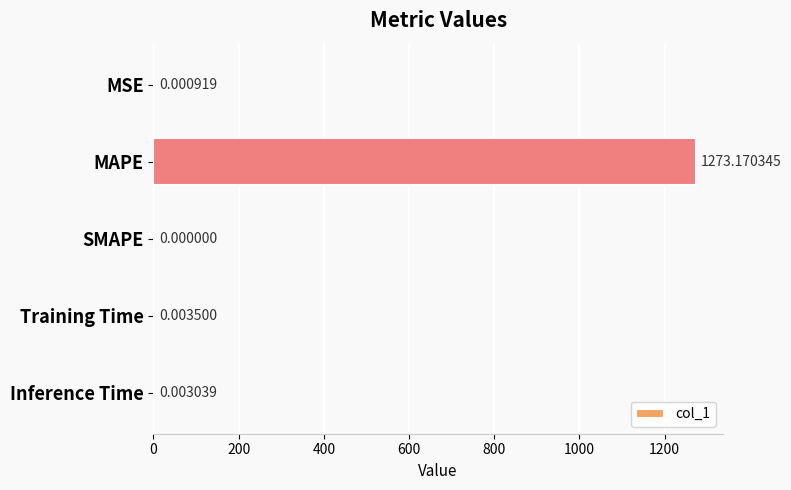

Between MAPE and Training Time, which is larger?

MAPE